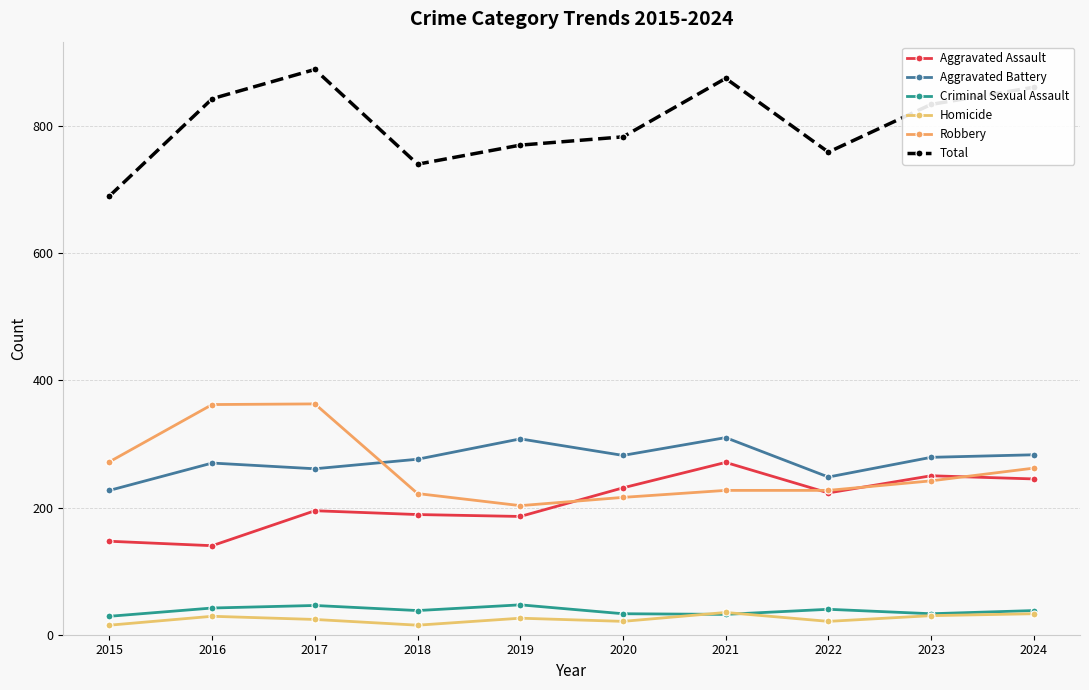

True or false: Total and Homicide cross at least once.

False